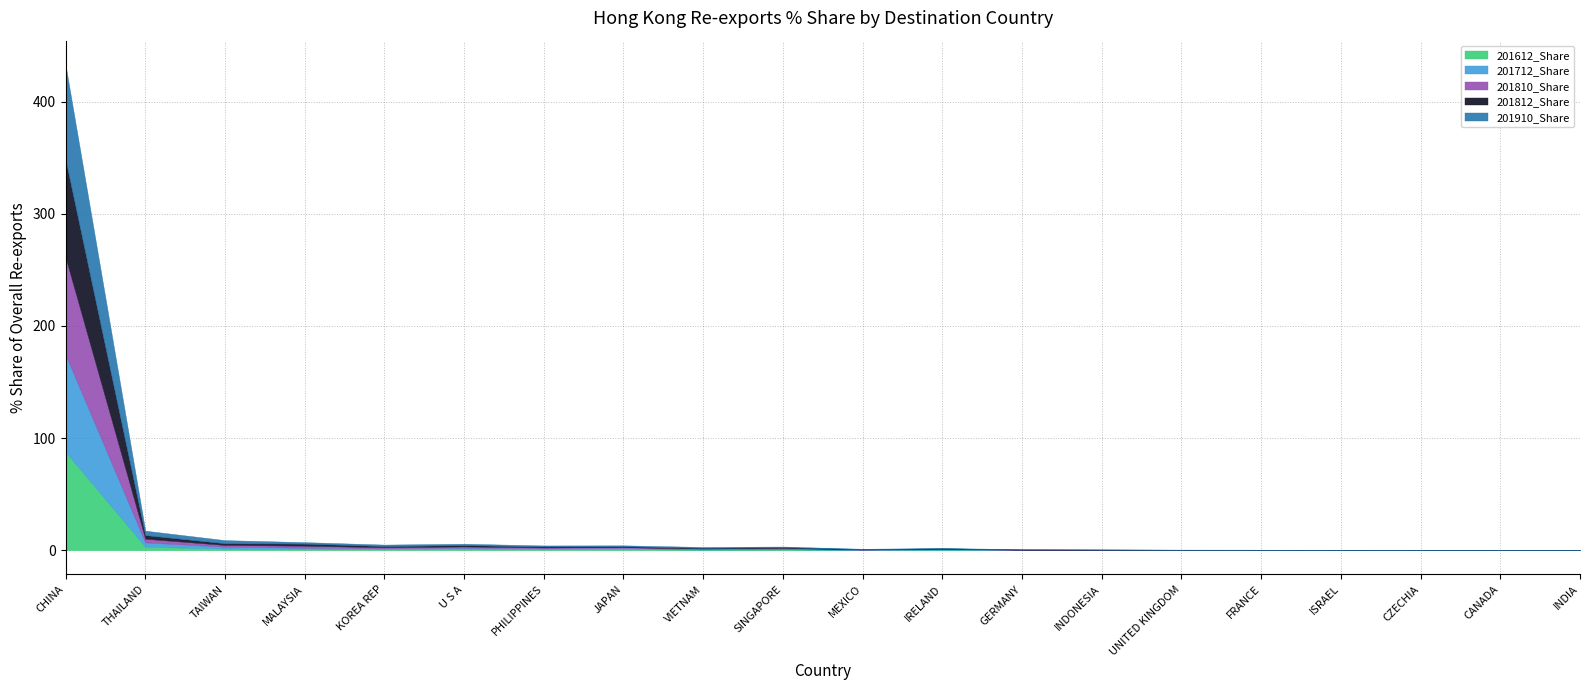

Is the value of 201612_Share at CANADA greater than the value of 201910_Share at MEXICO?

No